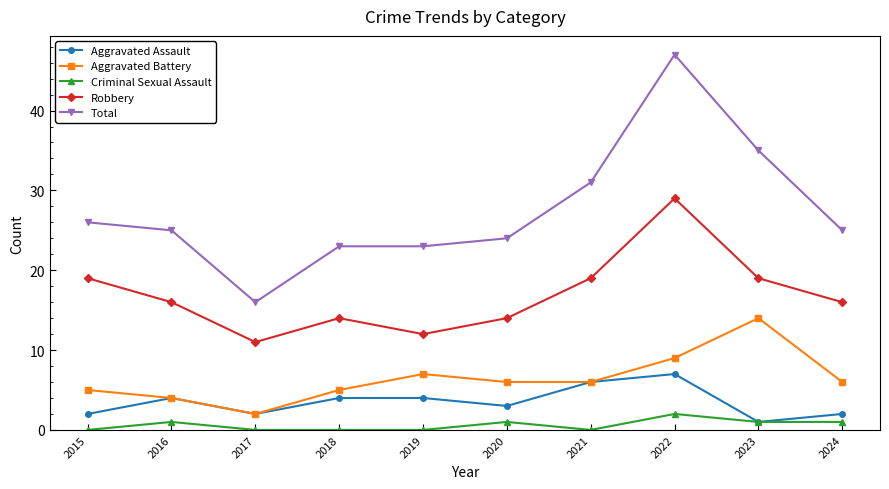

Reading right to left, what are all the values shown in this chart?

Aggravated Assault: 2024=2	2023=1	2022=7	2021=6	2020=3	2019=4	2018=4	2017=2	2016=4	2015=2
Aggravated Battery: 2024=6	2023=14	2022=9	2021=6	2020=6	2019=7	2018=5	2017=2	2016=4	2015=5
Criminal Sexual Assault: 2024=1	2023=1	2022=2	2021=0	2020=1	2019=0	2018=0	2017=0	2016=1	2015=0
Robbery: 2024=16	2023=19	2022=29	2021=19	2020=14	2019=12	2018=14	2017=11	2016=16	2015=19
Total: 2024=25	2023=35	2022=47	2021=31	2020=24	2019=23	2018=23	2017=16	2016=25	2015=26